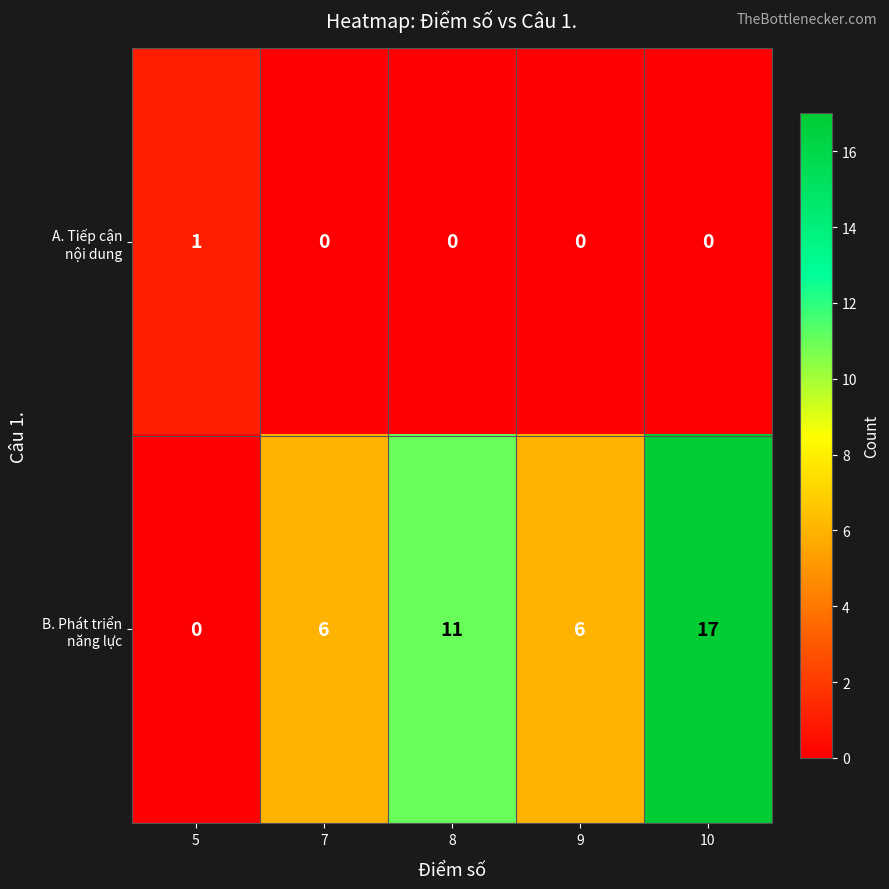

At which category does the chart reach its peak across all series?

10